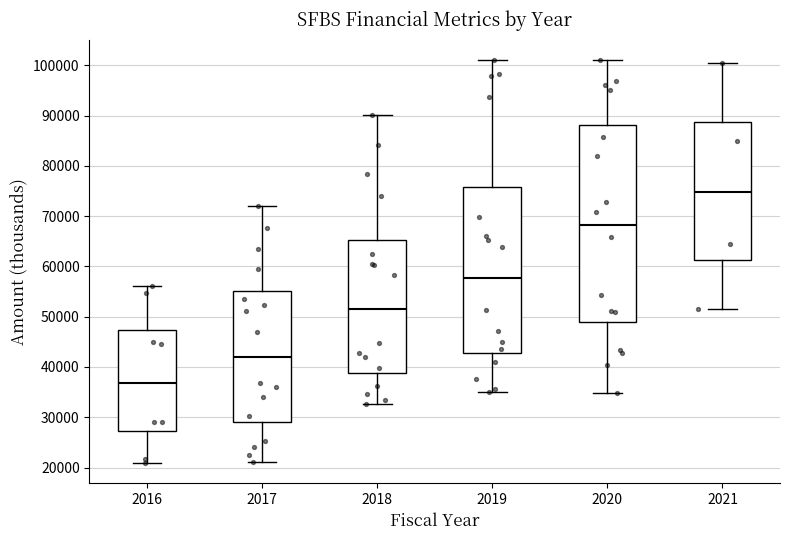

Which box's median line is the lowest?

2016